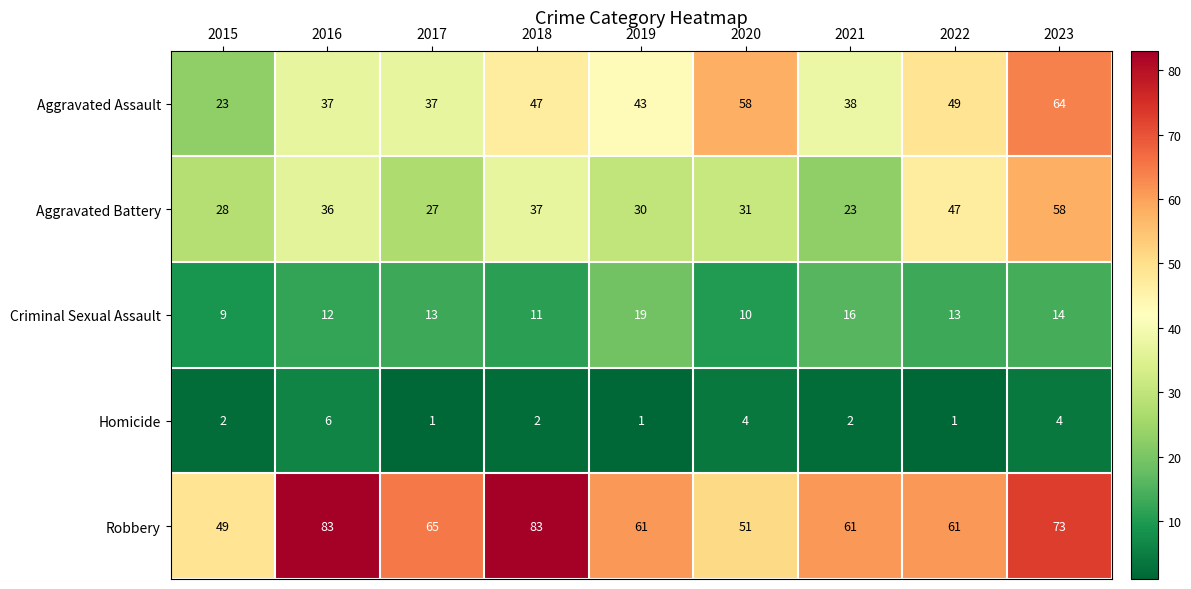

What value does the Aggravated Battery series have at 2022, to the nearest 5?

45